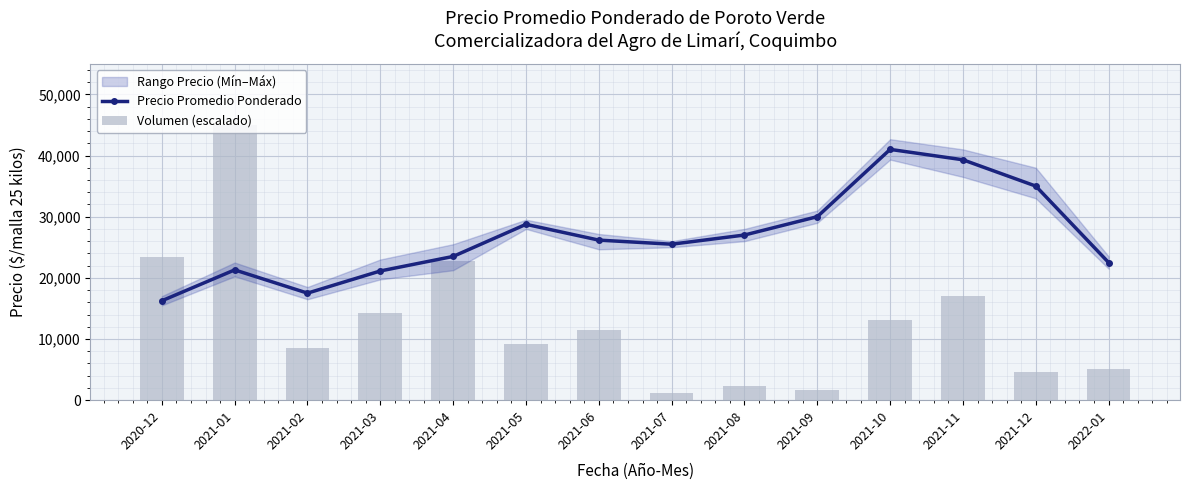

True or false: Volumen (escalado) has a value of 14240.5 at 2021-03.

True